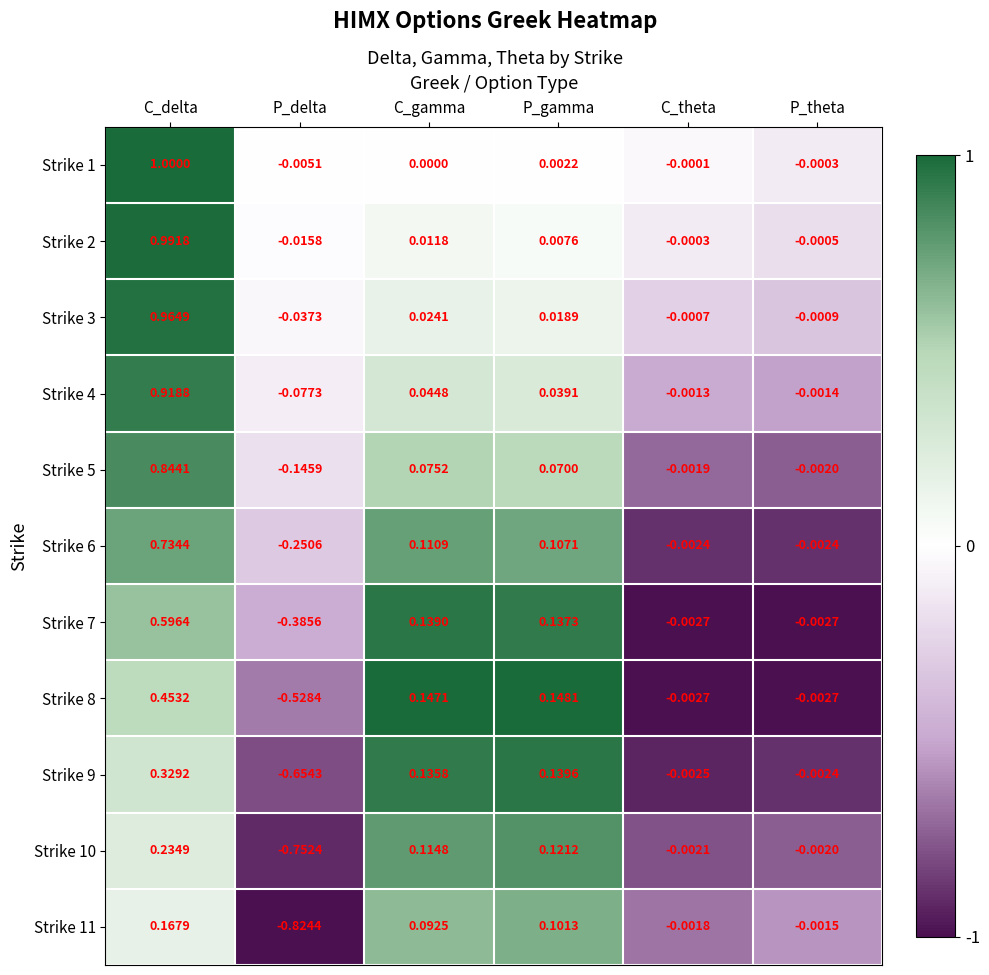

At which category does the chart reach its minimum across all series?

P_delta